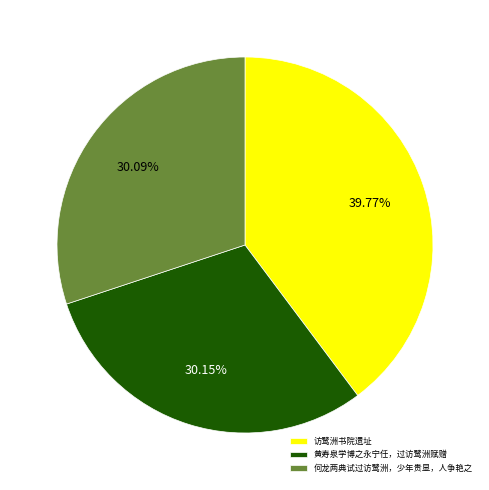

Which has a higher value, 访鹭洲书院遗址 or 何龙两典试过访鹭洲，少年贵显，人争艳之?

访鹭洲书院遗址